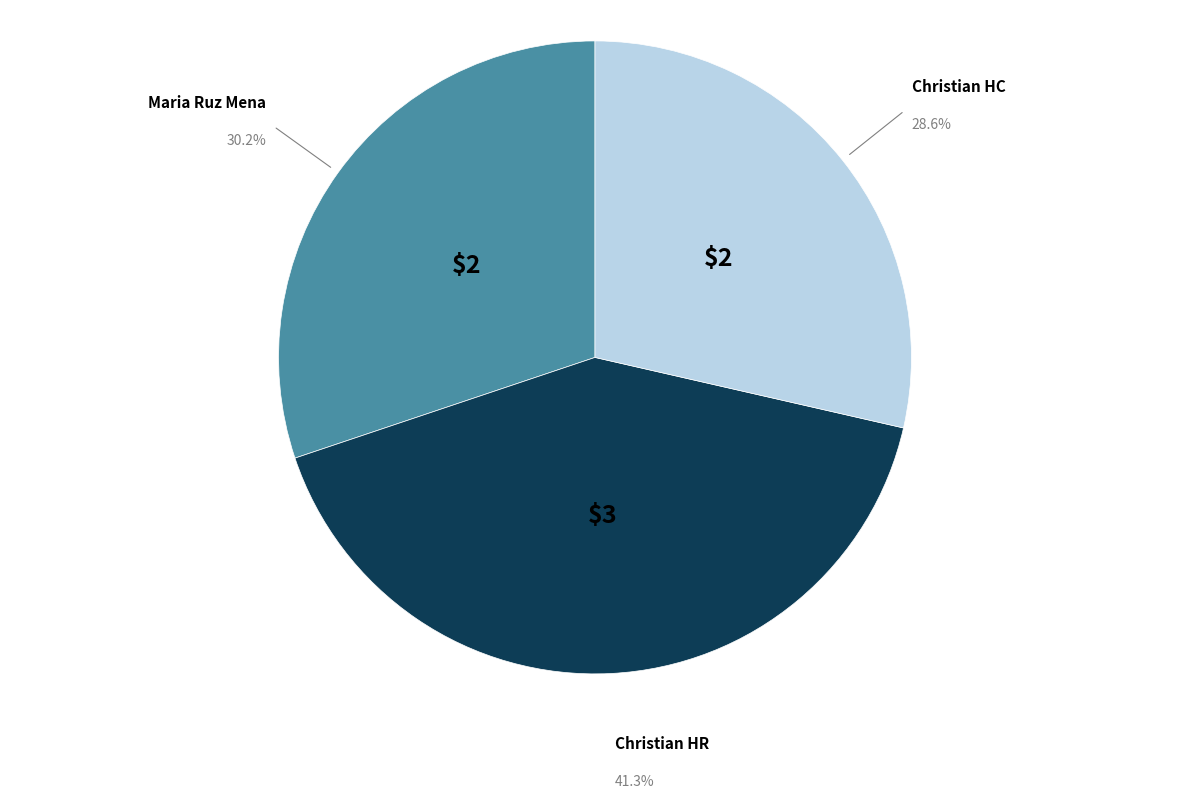

What percentage is the Christian HR slice, to the nearest percent?

41%